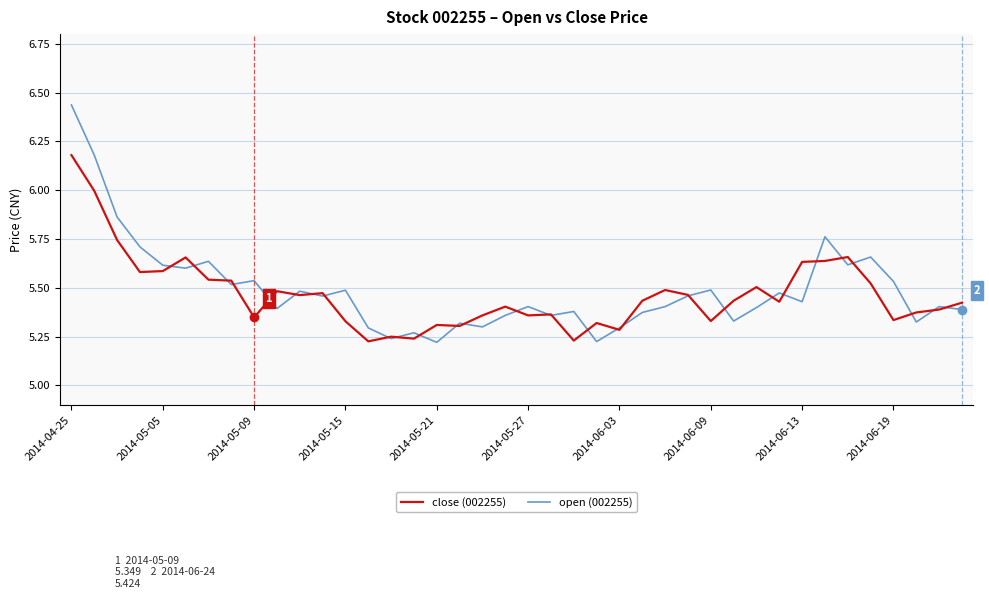

Which series ends up on top after the final intersection of close (002255) and open (002255)?

close (002255)